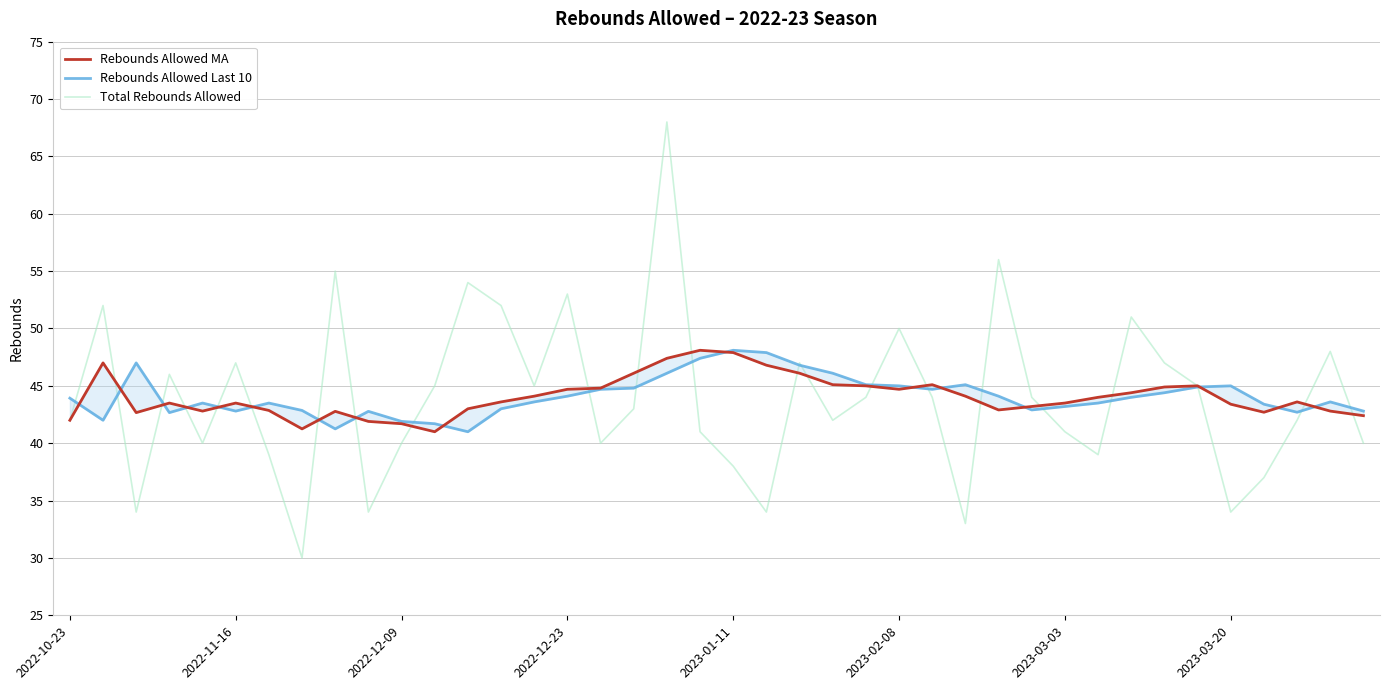

The Total Rebounds Allowed series shows 50 at 2023-02-08. True or false?

True